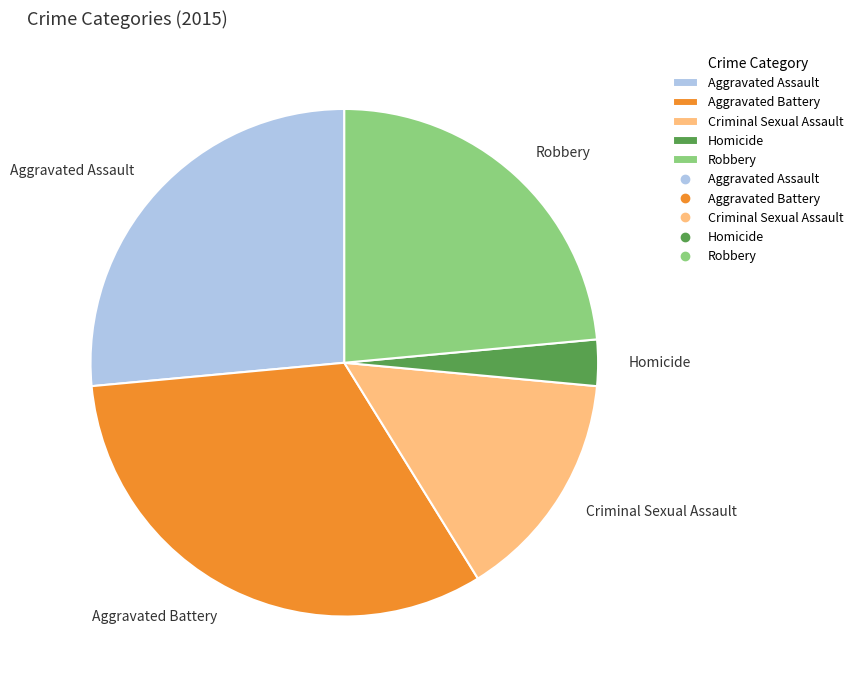

True or false: Criminal Sexual Assault accounts for 22% of the total.

False